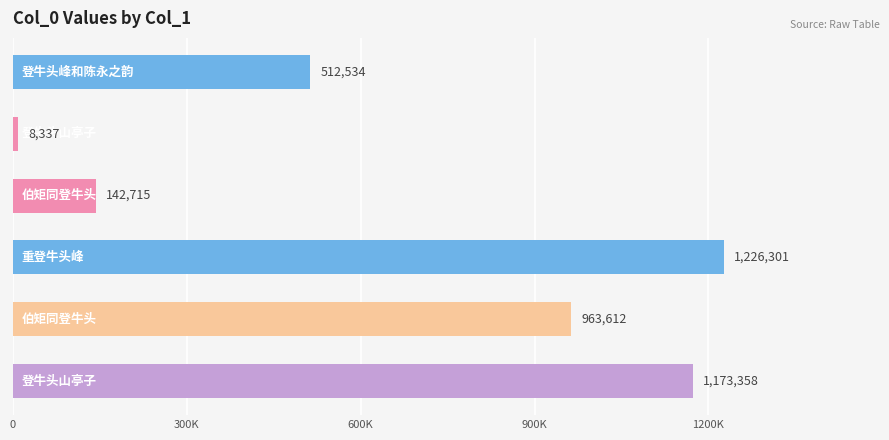

How many series are shown in this chart?

1